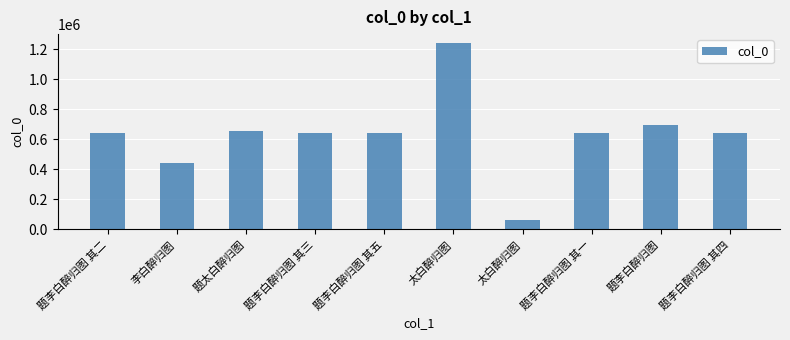

Which category has the lowest value across all series?

太白醉归图